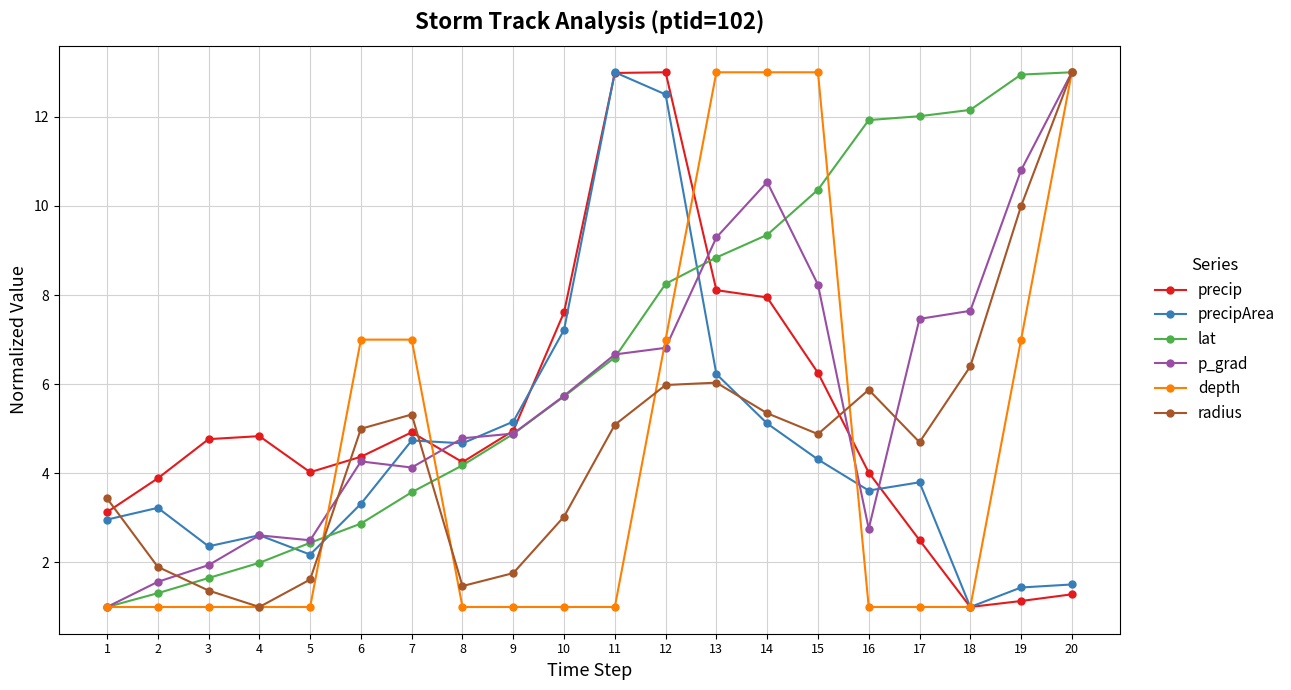

What is the value of the radius point at the 18th from the left?

6.4